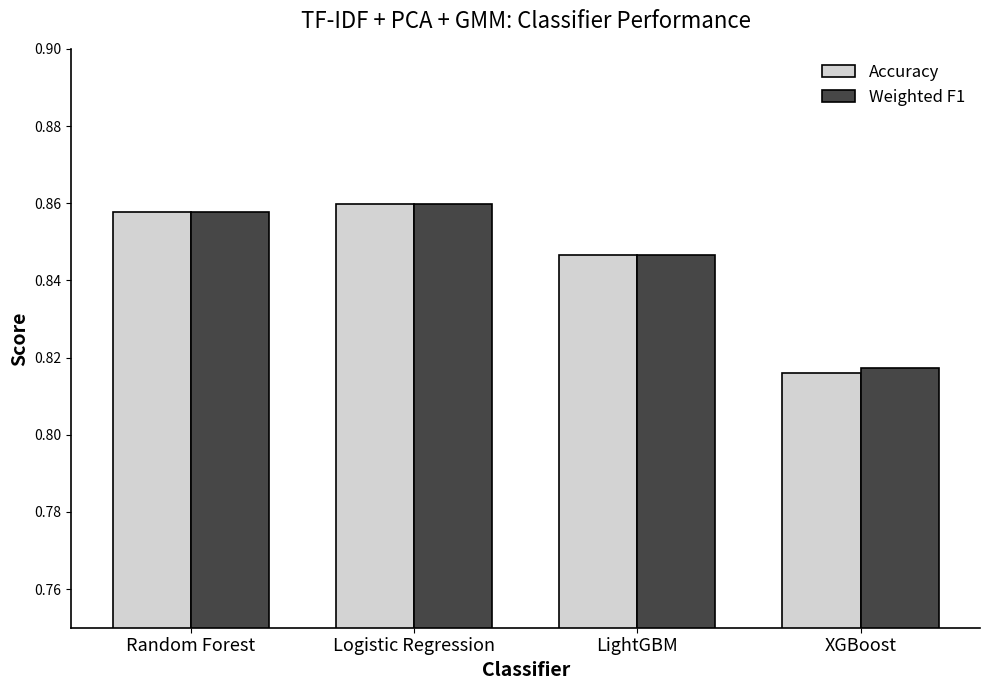

Is the value of Weighted F1 at LightGBM greater than the value of Accuracy at Logistic Regression?

No